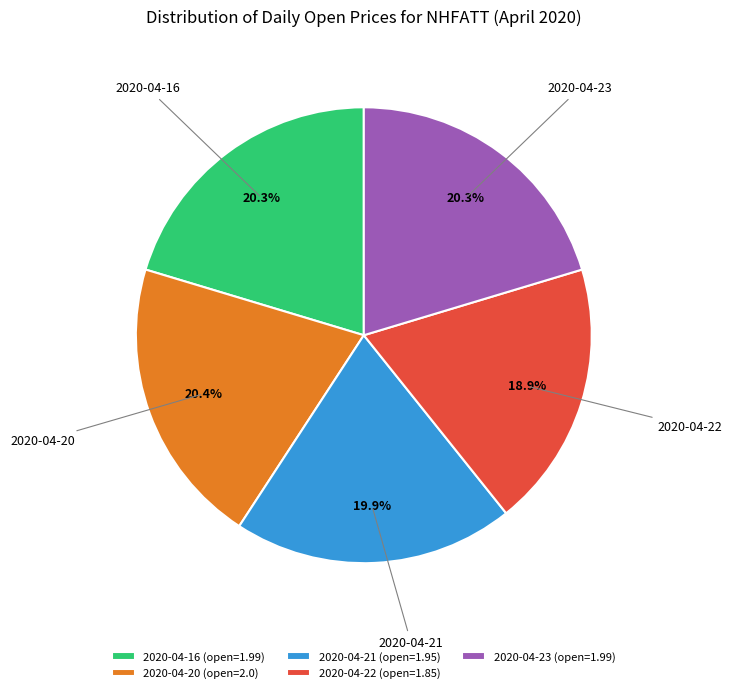

Is there a majority slice in this chart?

No